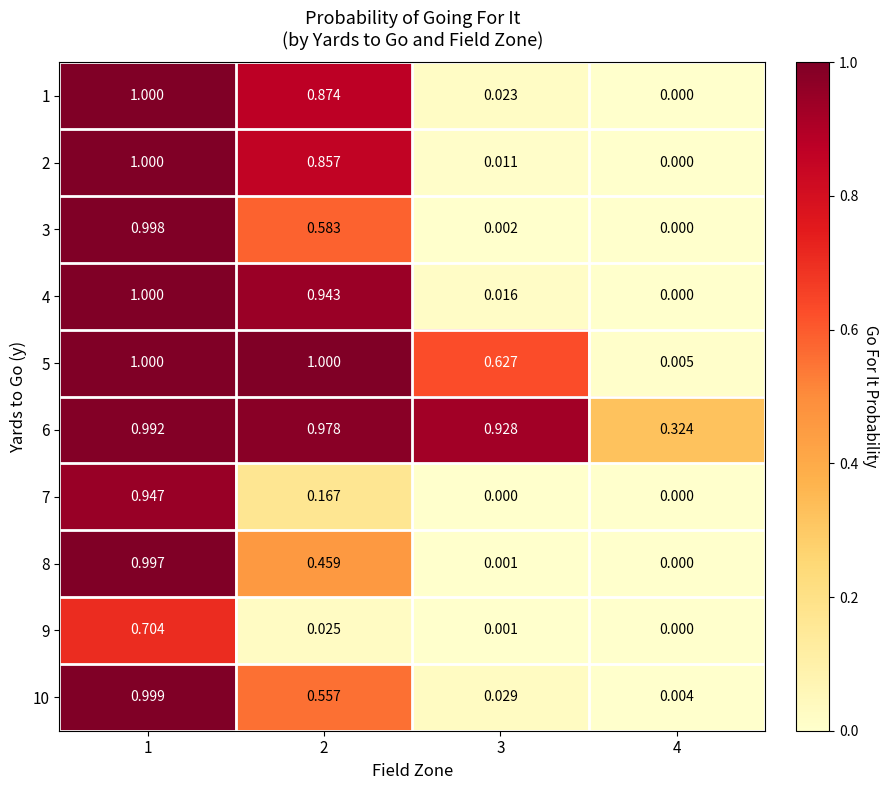

How many data points in 2 are above 0?

3